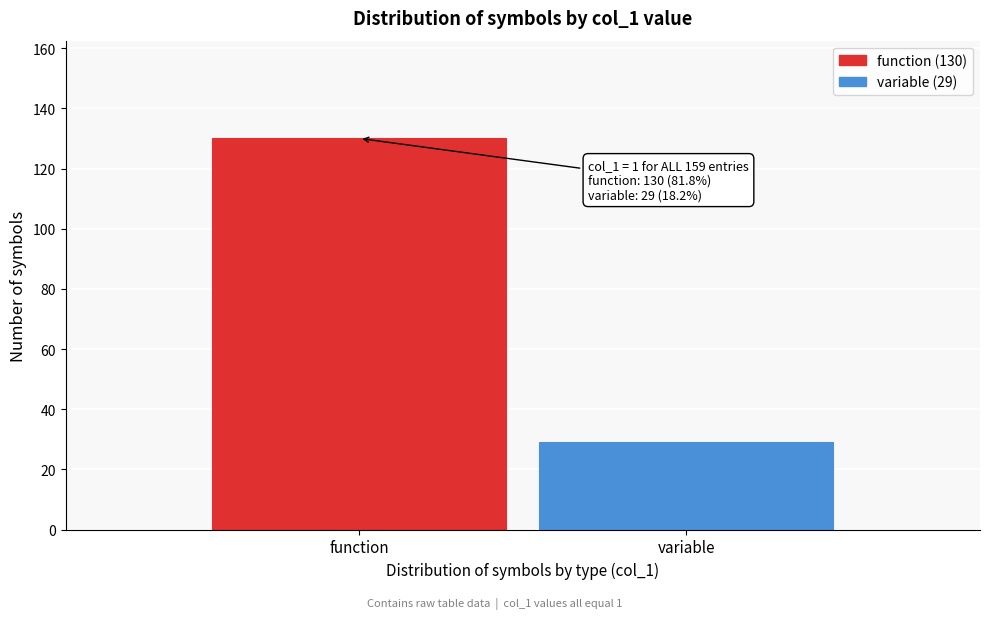

Reading left to right, extract all data points from this chart.

130	29